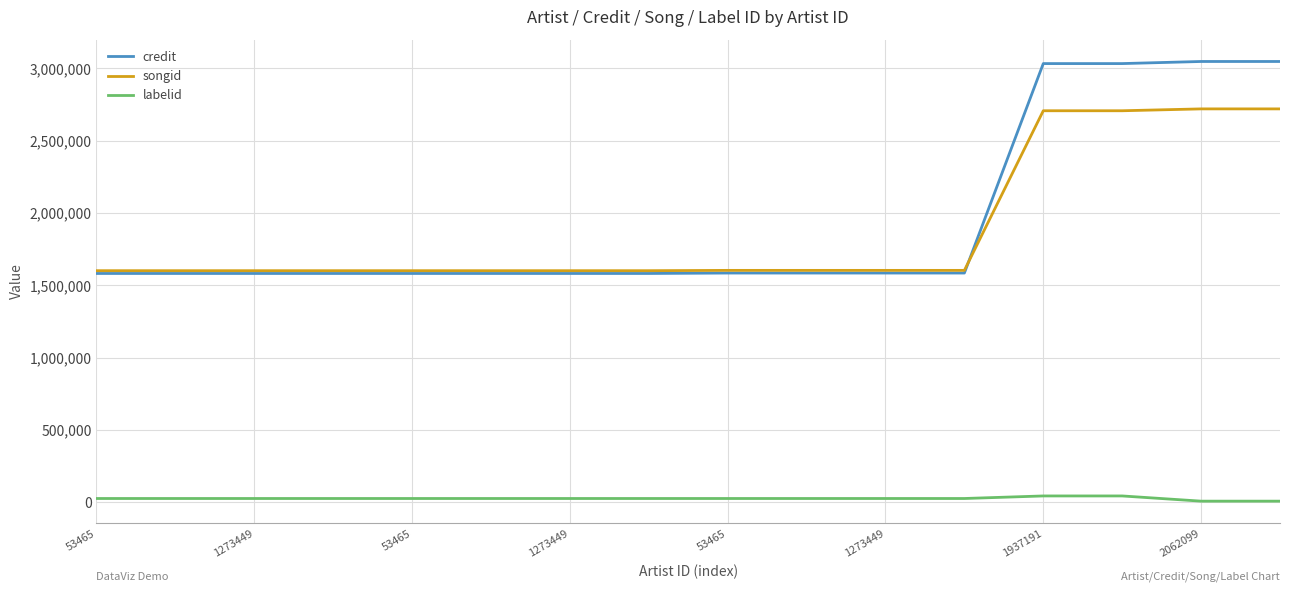

True or false: labelid and songid intersect in this chart.

False